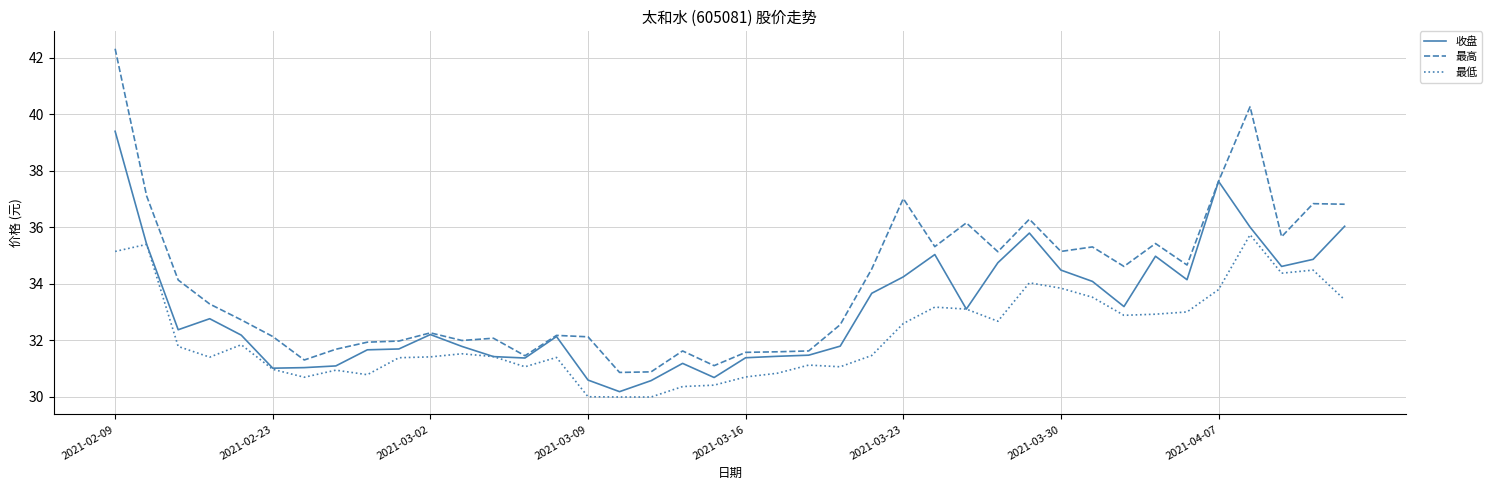

What is the smallest value displayed?

30.0